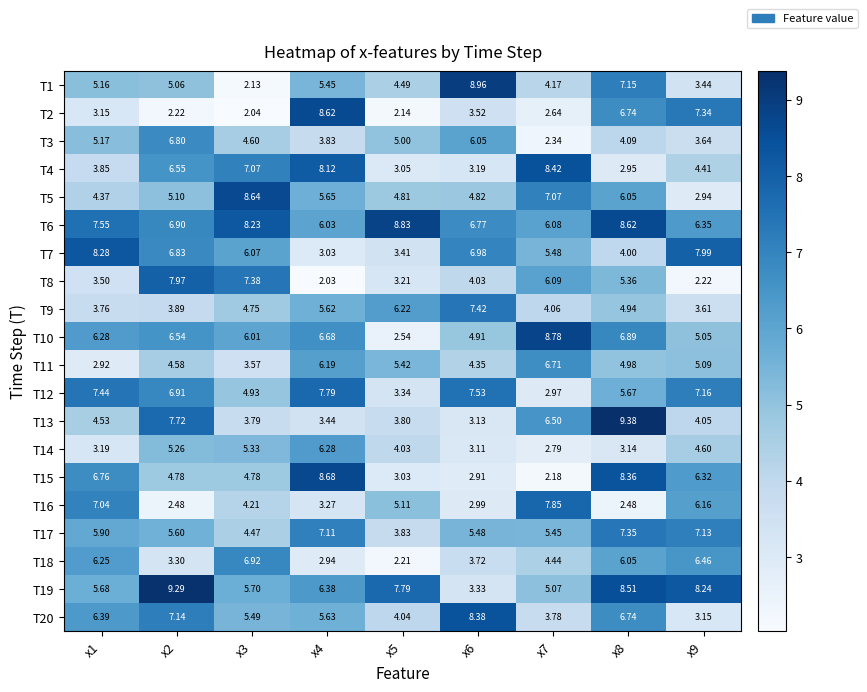

Is the value of T3 at x4 greater than the value of T7 at x2?

No